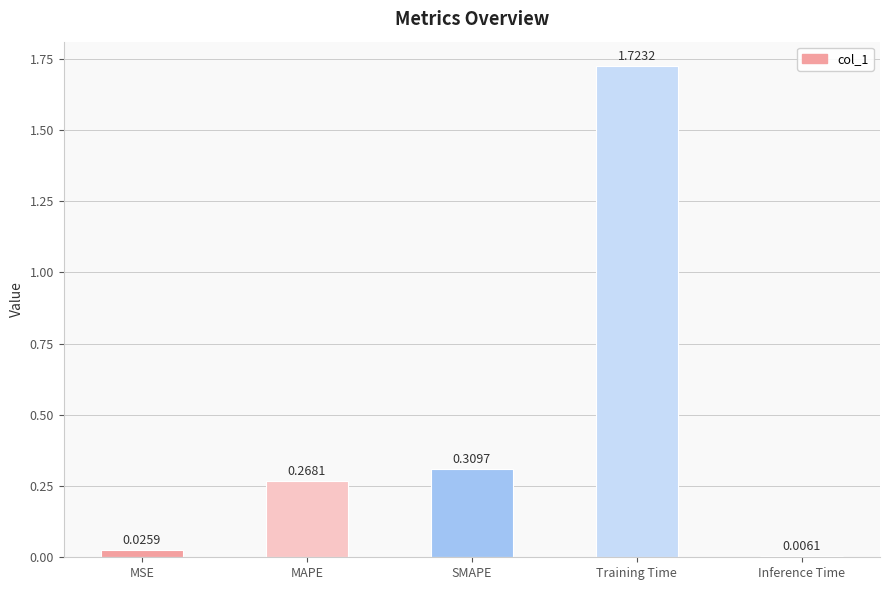

At which category does the chart reach its minimum across all series?

Inference Time